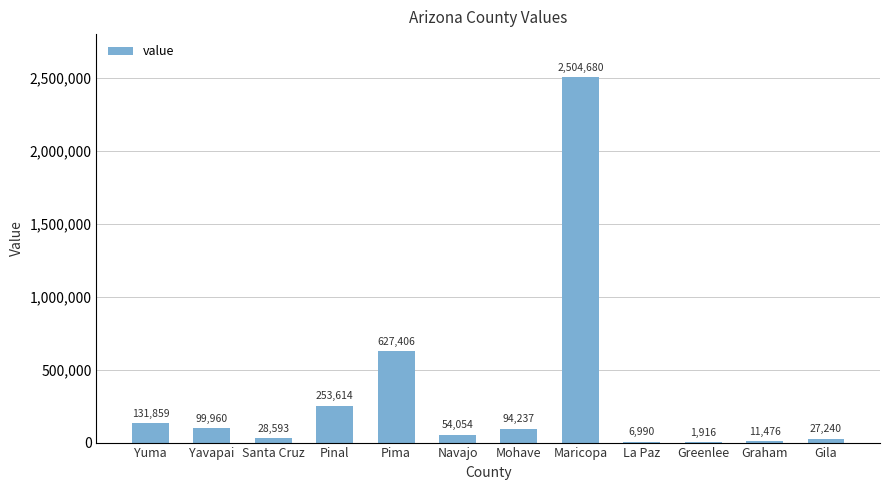

Reading left to right, extract all data points from this chart.

131859	99960	28593	253614	627406	54054	94237	2504680	6990	1916	11476	27240